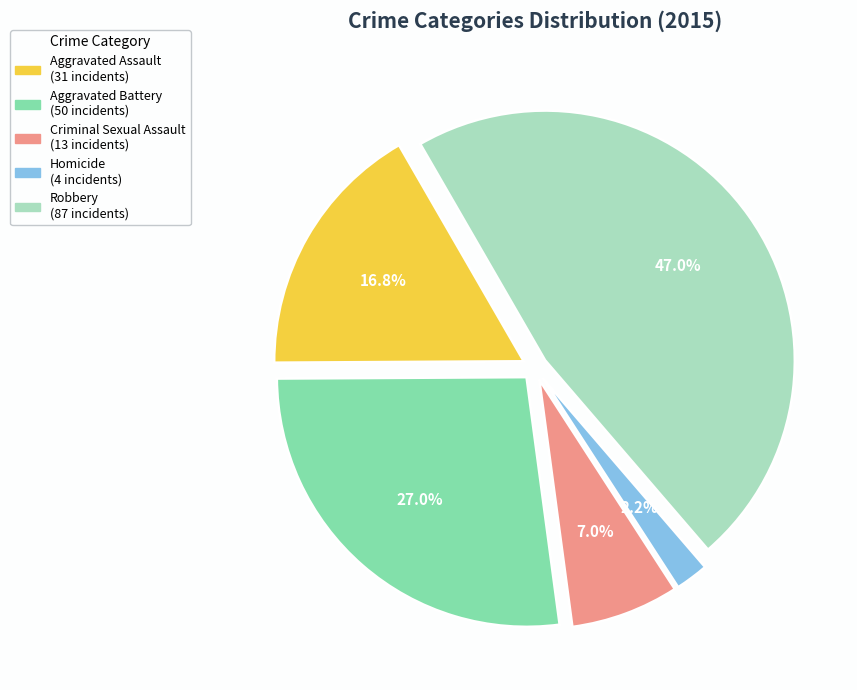

Count the number of slices in the pie.

5